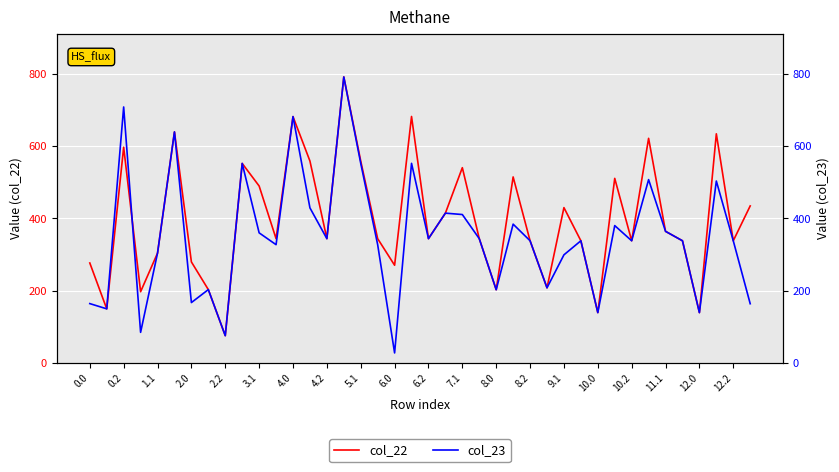

The value of col_22 at 0.2 is 597.2. True or false?

True